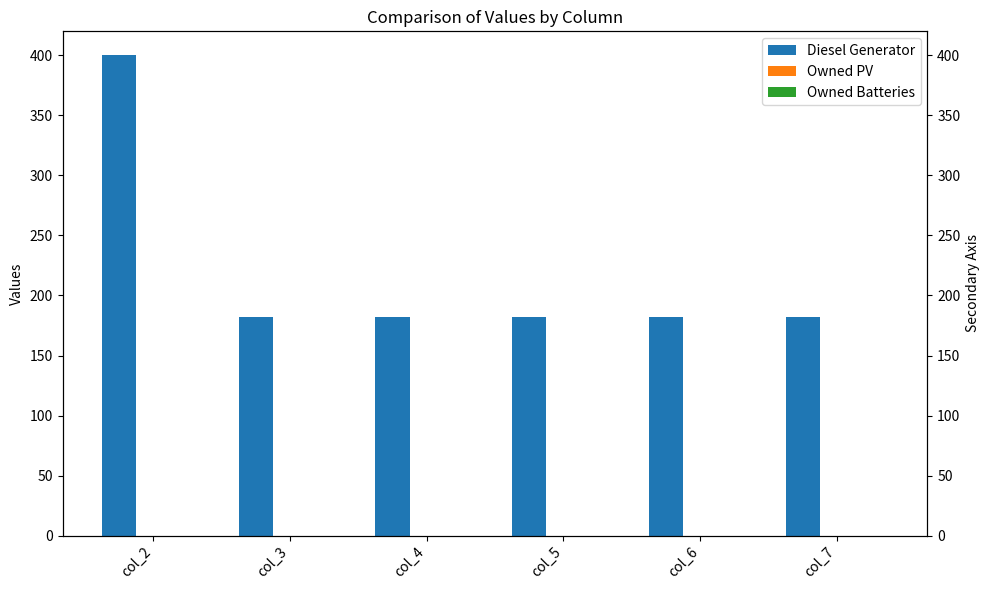

Reading right to left, extract all data points from this chart.

Diesel Generator: 182	182	182	182	182	400
Owned PV: 0	0	0	0	0	0
Owned Batteries: 0	0	0	0	0	0